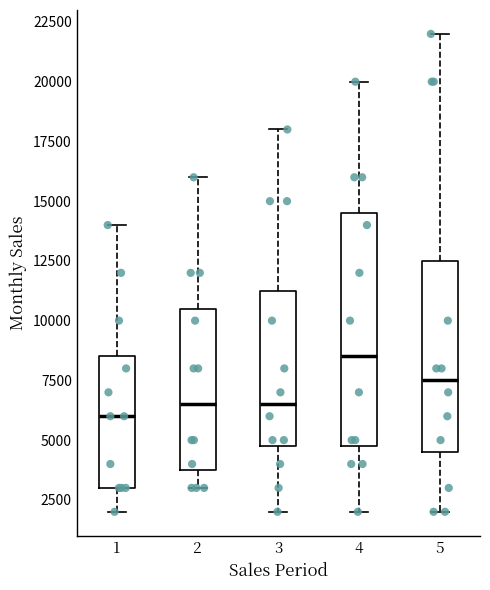

Reading left to right, read every box against the y-axis: the position of its median line, the range the box covers, and the ends of its whiskers. The values are not printed on the chart, so give them approximately, as read against the axis.

1: median 6000, box 3000 to 8500, whiskers 2000 to 14000
2: median 6500, box 4000 to 10500, whiskers 3000 to 16000
3: median 6500, box 5000 to 11500, whiskers 2000 to 18000
4: median 8500, box 5000 to 14500, whiskers 2000 to 20000
5: median 7500, box 4500 to 12500, whiskers 2000 to 22000